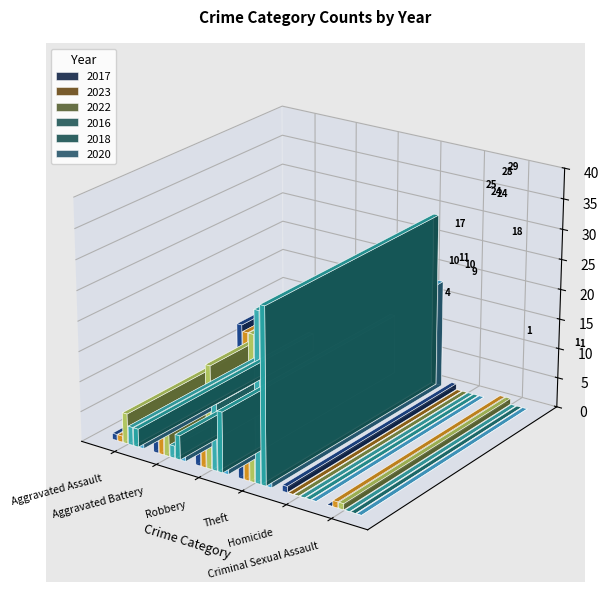

At which label is 2023 closest to 22?

Theft